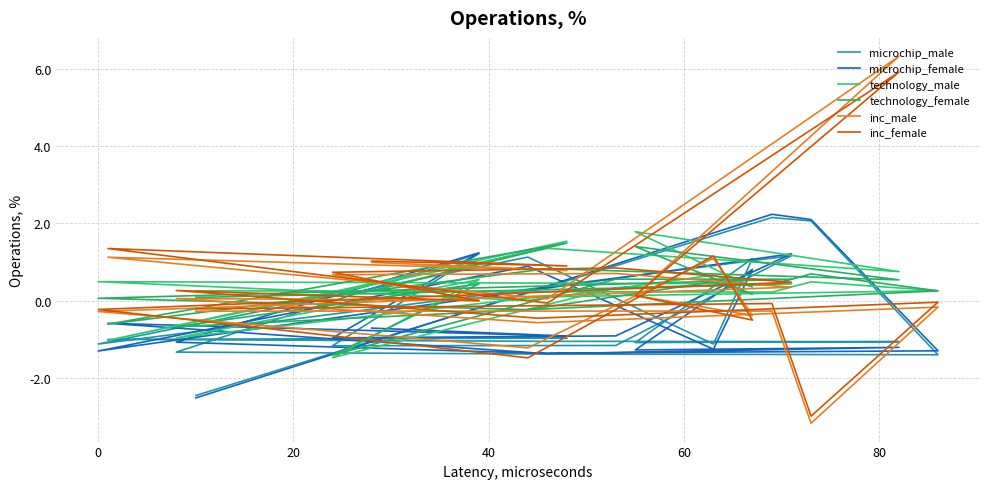

Where is the first local maximum for technology_male?

20